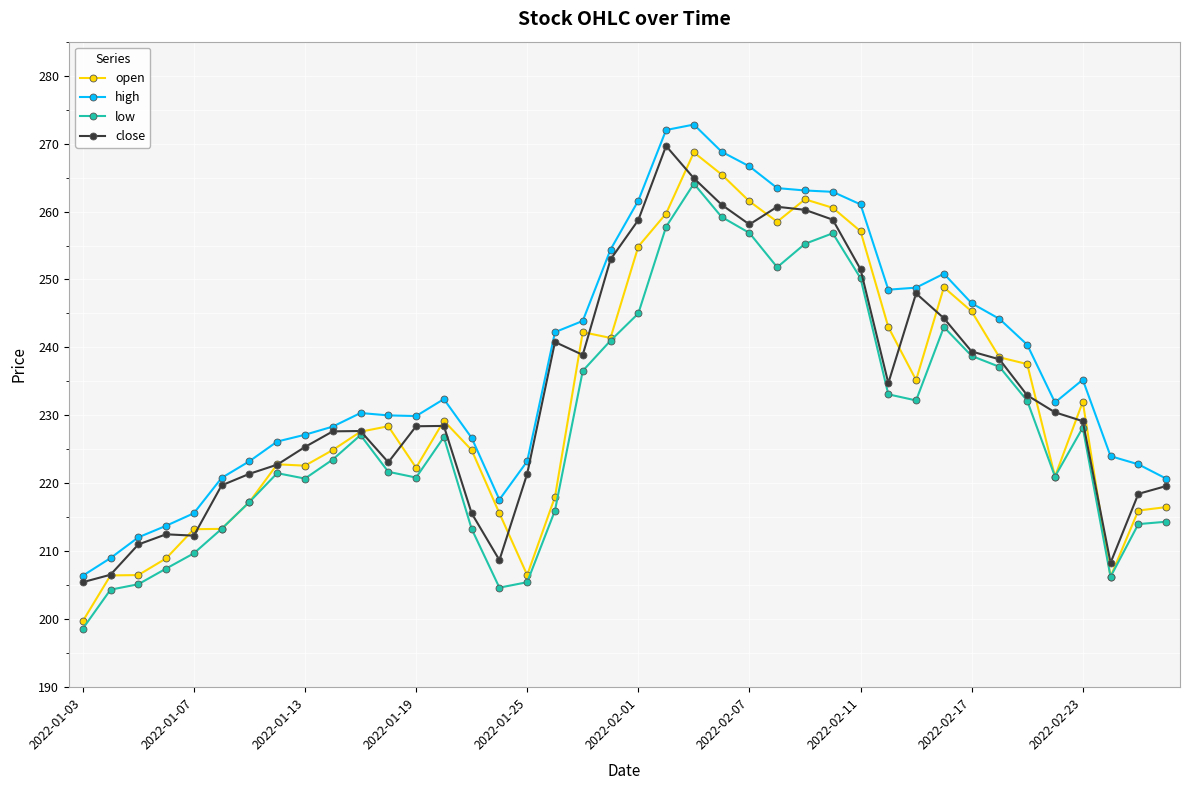

True or false: close has more than 0 points higher than both neighbors.

True